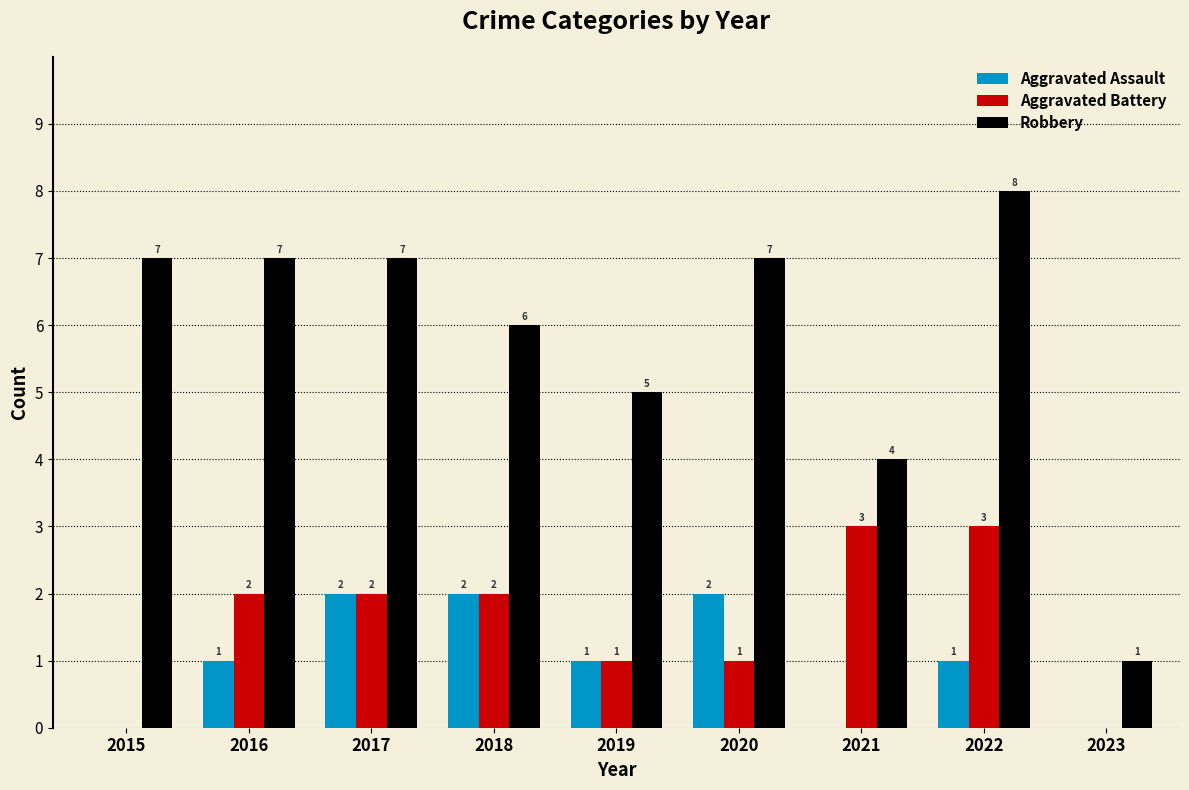

Reading right to left, extract all data points from this chart.

Aggravated Assault: 0	1	0	2	1	2	2	1	0
Aggravated Battery: 0	3	3	1	1	2	2	2	0
Robbery: 1	8	4	7	5	6	7	7	7